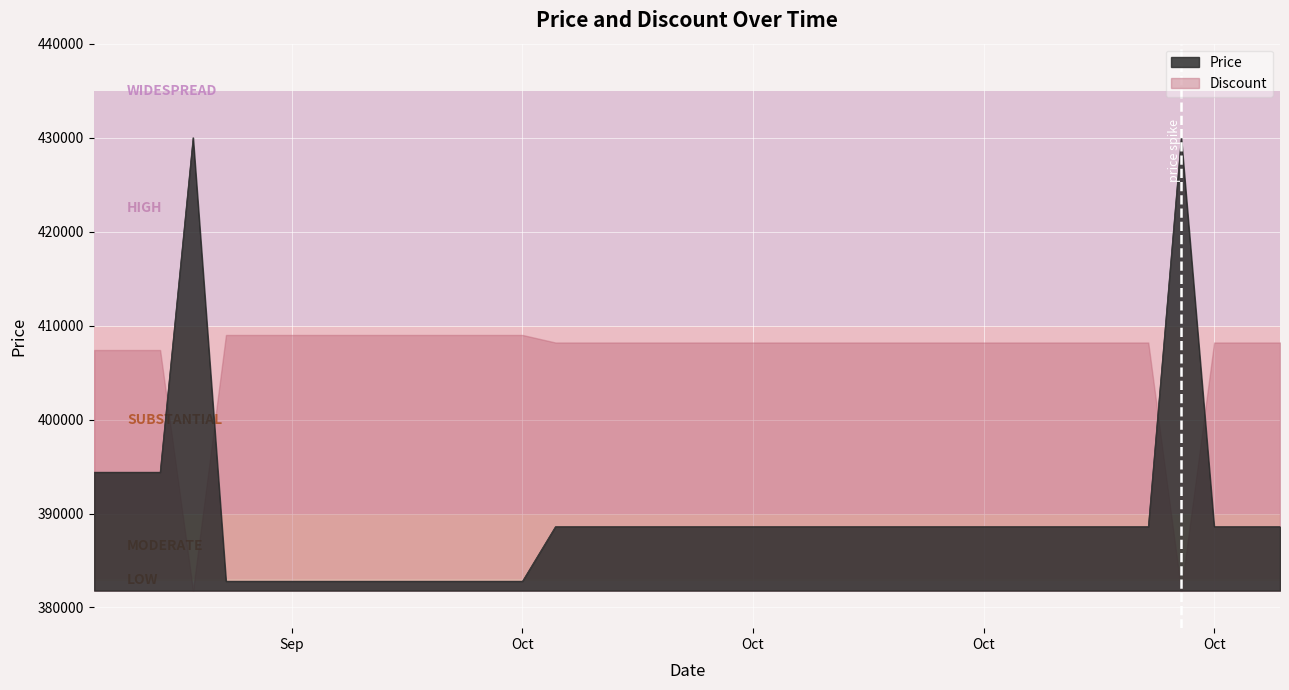

What is the value of the 23rd point from the left?

388600